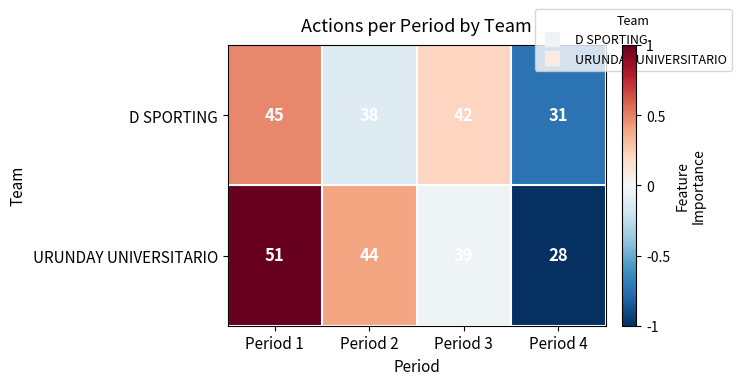

Reading left to right, what are all the values shown in this chart?

D SPORTING: 45	38	42	31
URUNDAY UNIVERSITARIO: 51	44	39	28